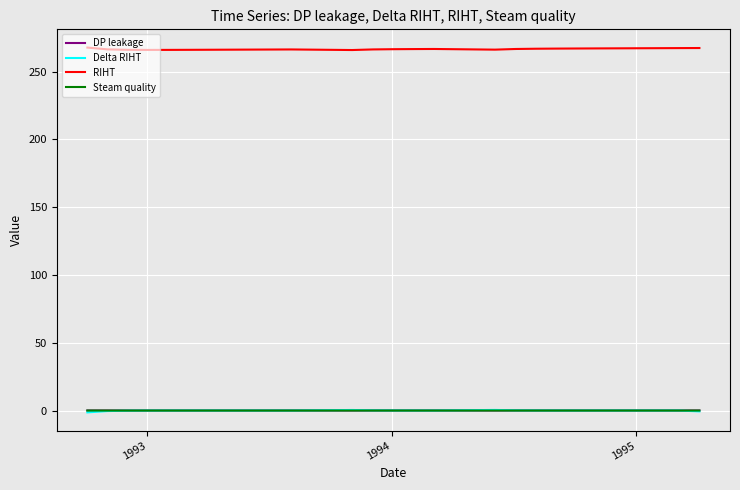

Which series has the largest total across all categories?

RIHT